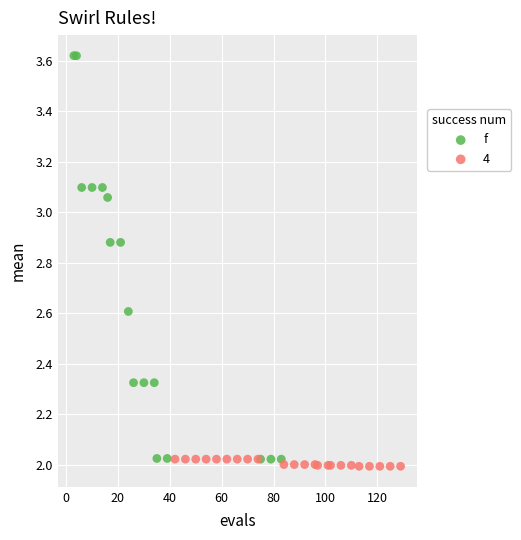

Which series has the largest Y range (max minus min)?

f